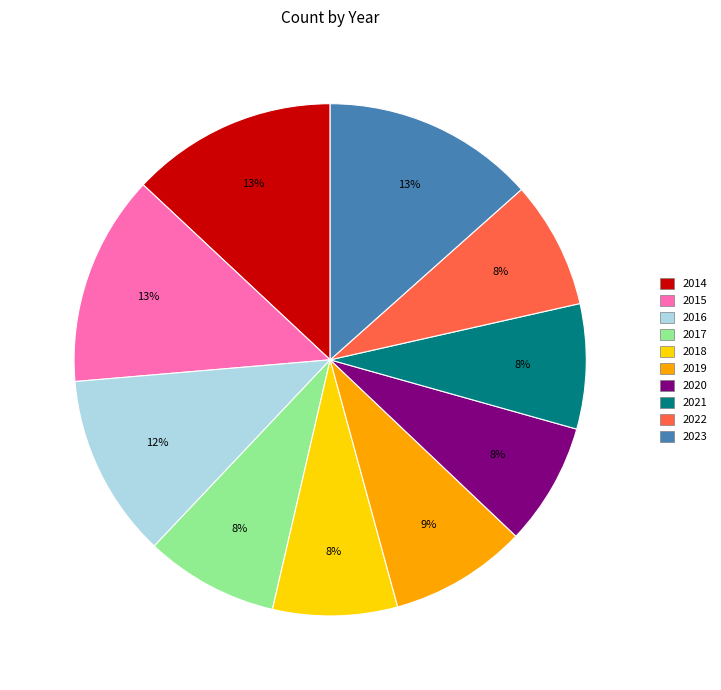

Approximately how many times larger is the value at 2020 compared to 2022?

1.0